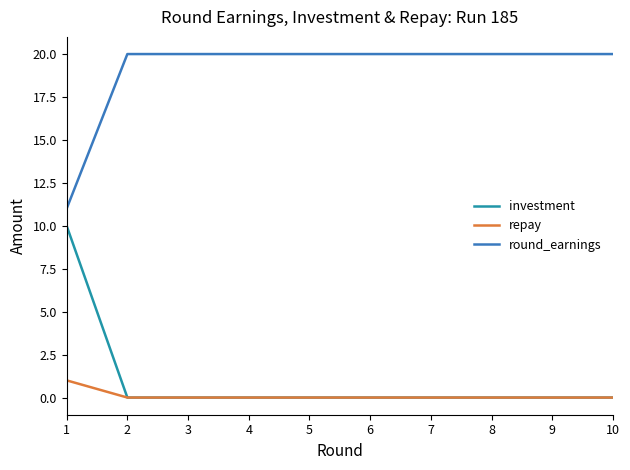

True or false: repay and round_earnings intersect in this chart.

False